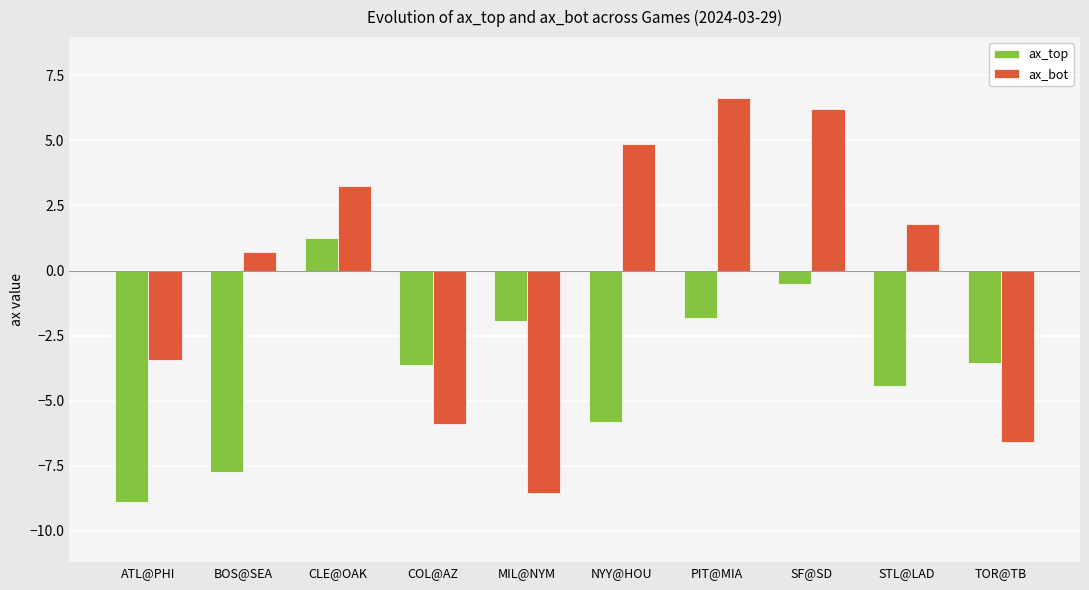

Which category has the highest value in the ax_top series?

CLE@OAK